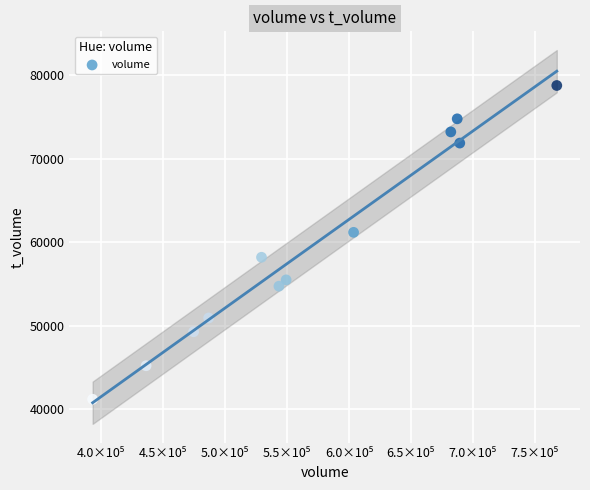

What Y value in the scatter plot is closest to 59992?

61194